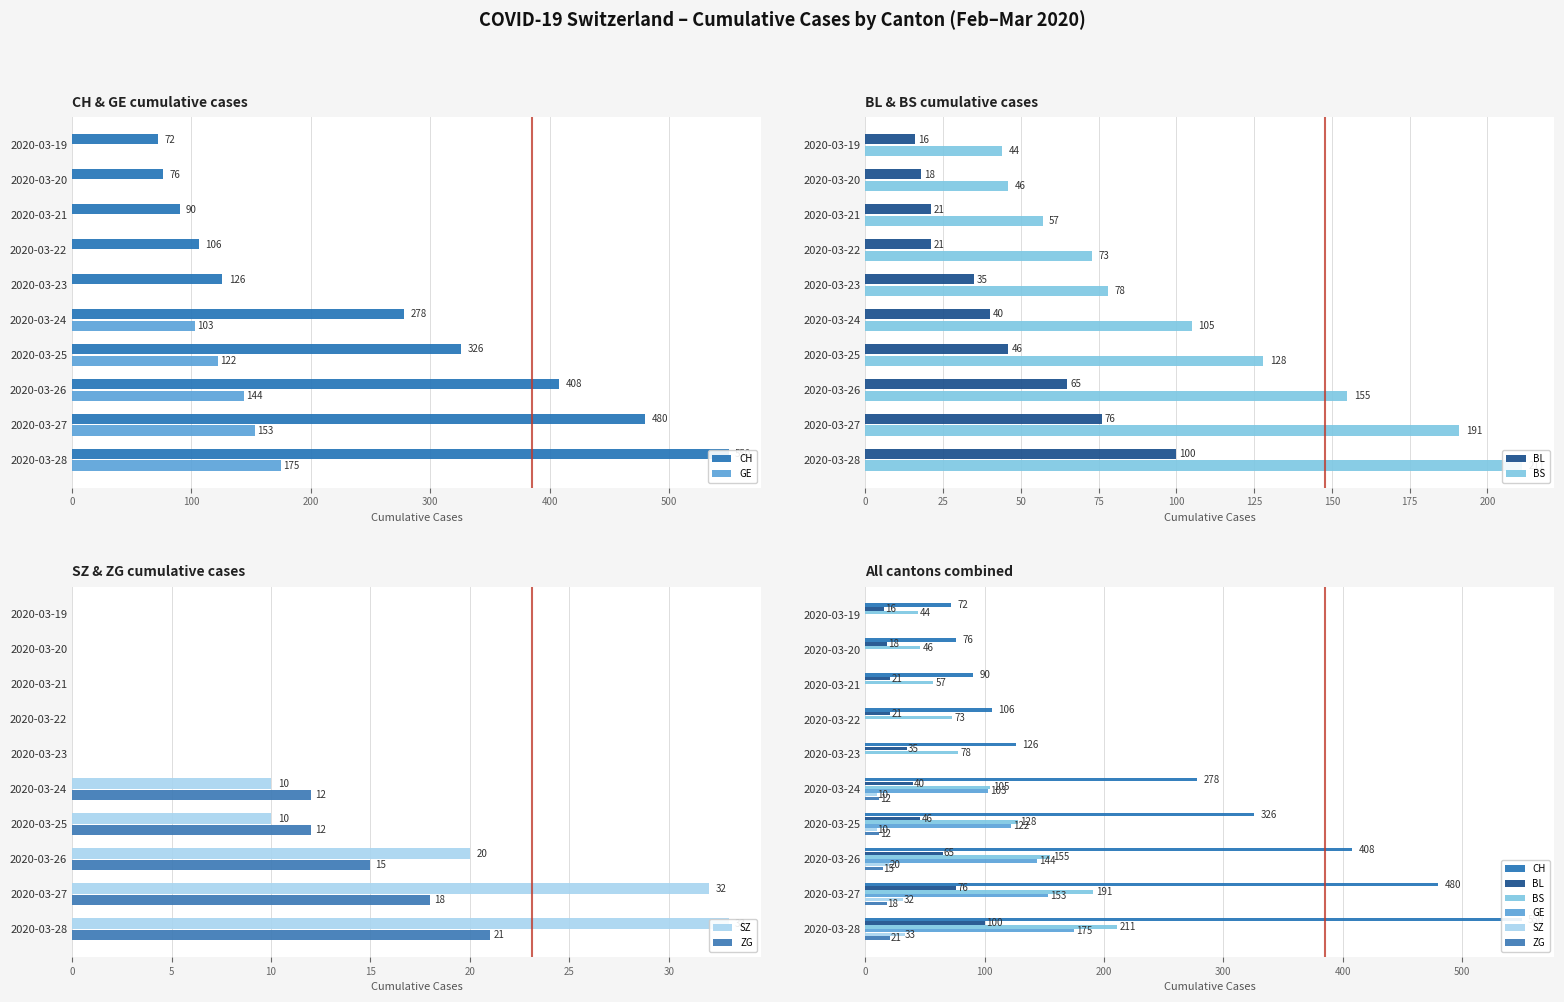

The GE series shows 0 at 2020-03-19. True or false?

True